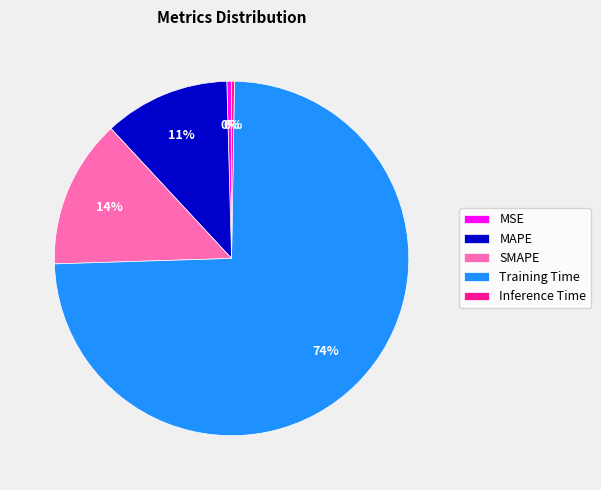

Between Training Time and MAPE, which is larger?

Training Time